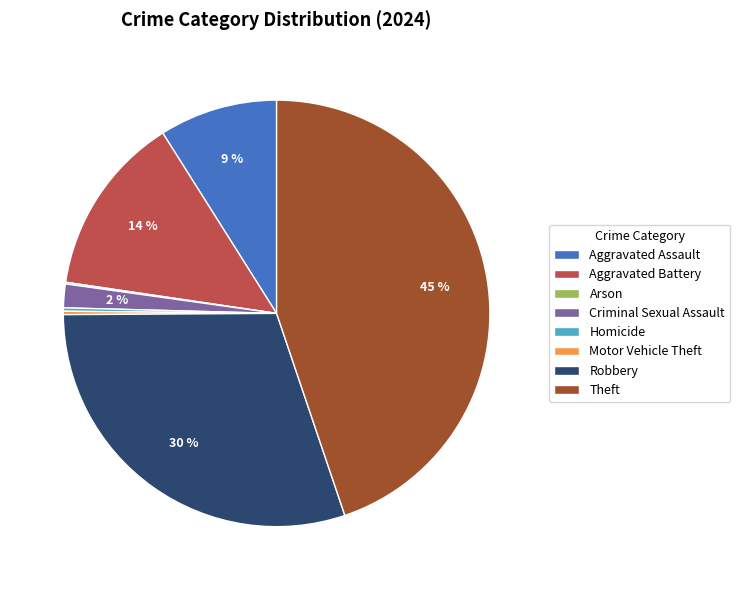

To the nearest percent, what is the difference between the largest and smallest slice percentages?

45%